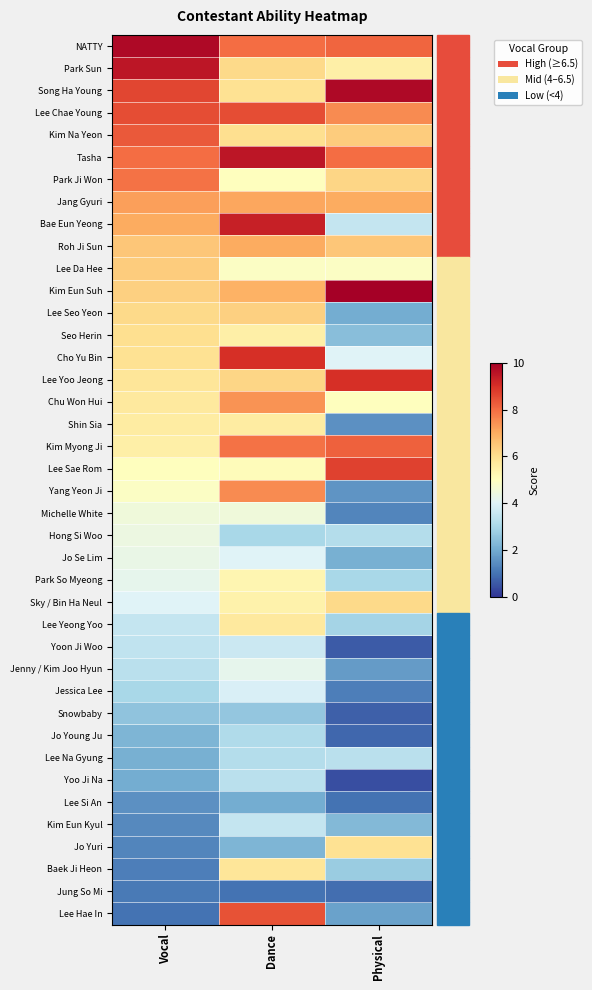

At Physical, list the series in order from smallest to largest.

Yoo Ji Na, Yoon Ji Woo, Snowbaby, Jo Young Ju, Jung So Mi, Lee Si An, Jessica Lee, Michelle White, Shin Sia, Yang Yeon Ji, Jenny / Kim Joo Hyun, Lee Hae In, Lee Seo Yeon, Jo Se Lim, Kim Eun Kyul, Seo Herin, Baek Ji Heon, Lee Yeong Yoo, Park So Myeong, Hong Si Woo, Lee Na Gyung, Bae Eun Yeong, Cho Yu Bin, Lee Da Hee, Chu Won Hui, Park Sun, Jo Yuri, Sky / Bin Ha Neul, Park Ji Won, Kim Na Yeon, Roh Ji Sun, Jang Gyuri, Lee Chae Young, Tasha, NATTY, Kim Myong Ji, Lee Sae Rom, Lee Yoo Jeong, Song Ha Young, Kim Eun Suh